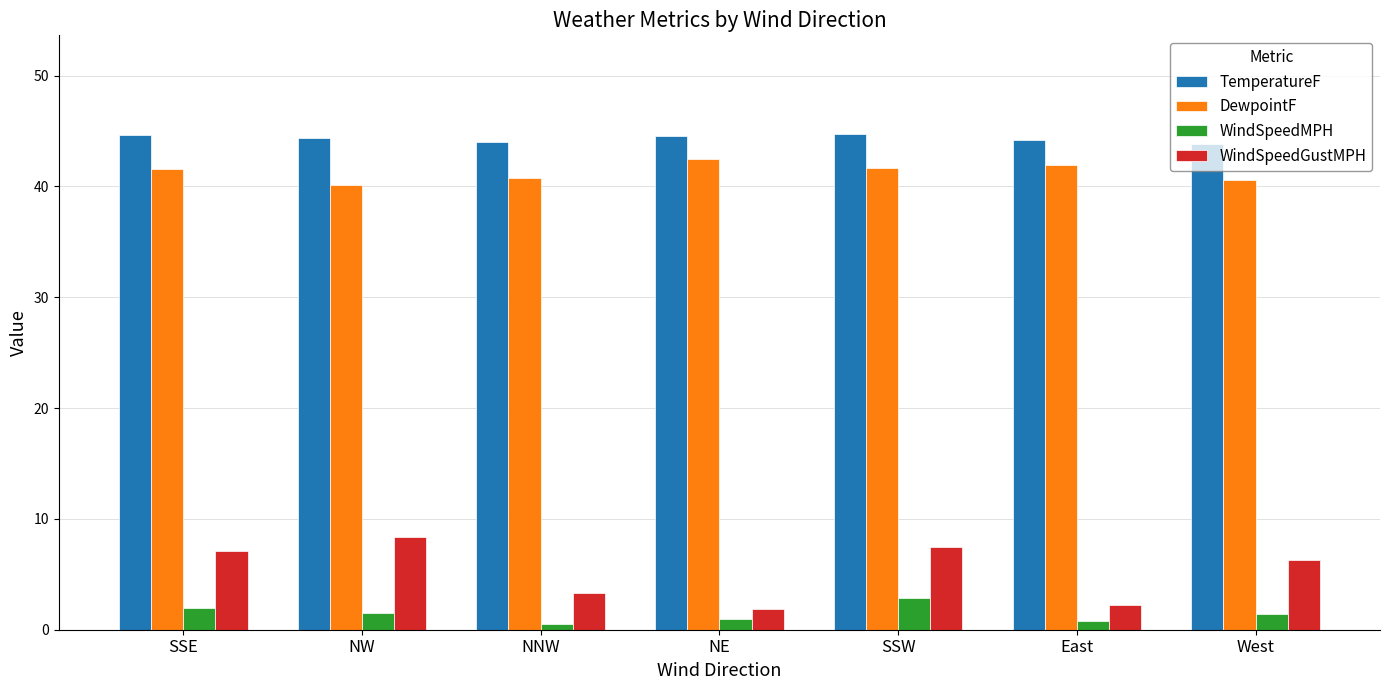

True or false: DewpointF has a value of 71.2 at NE.

False